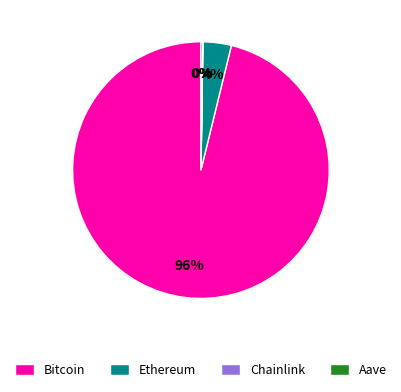

Is the sum of Bitcoin and Ethereum greater than half?

Yes